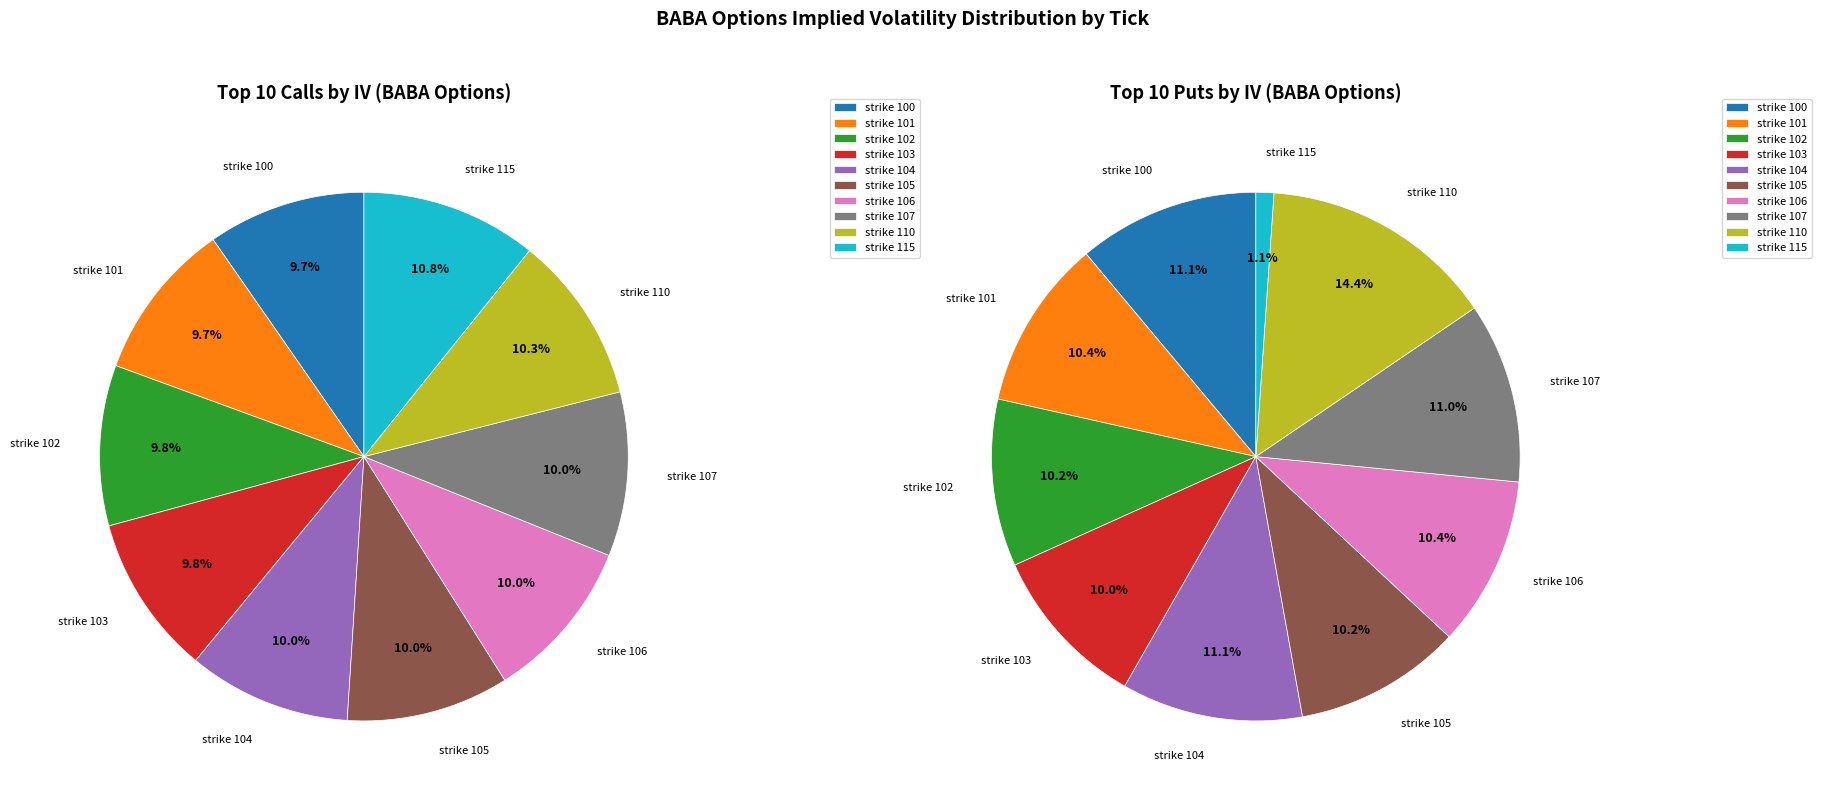

How many slices are in this pie chart?

10